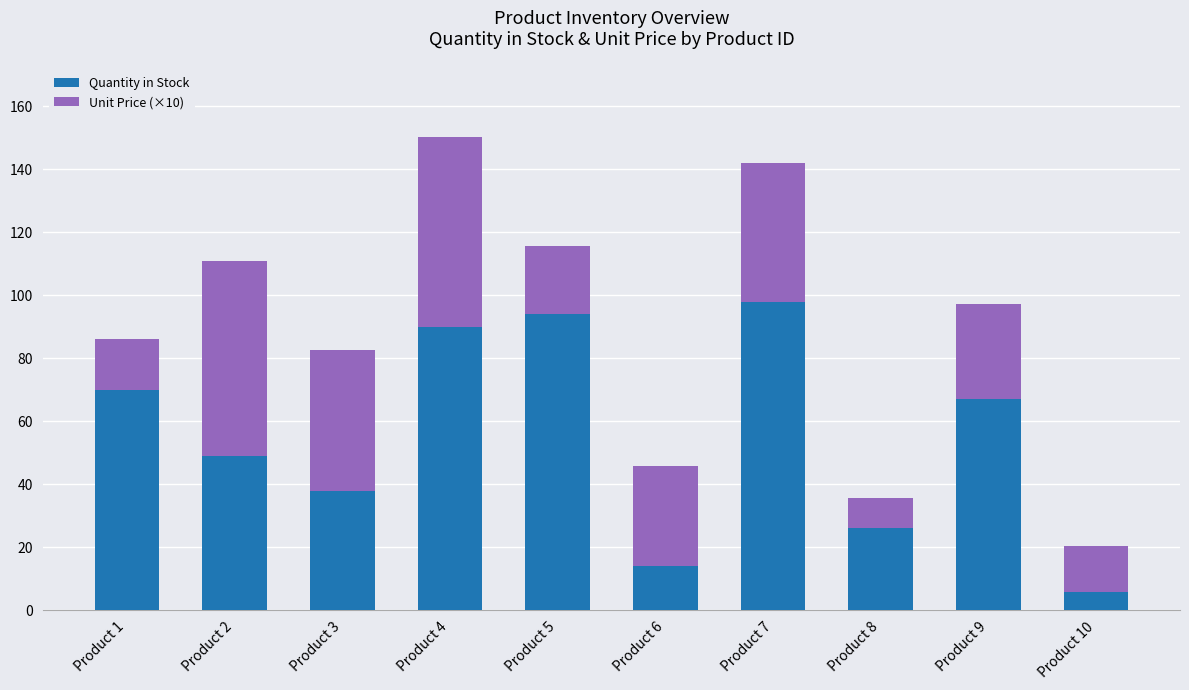

What are all the series names shown in the legend?

Quantity in Stock, Unit Price (×10)